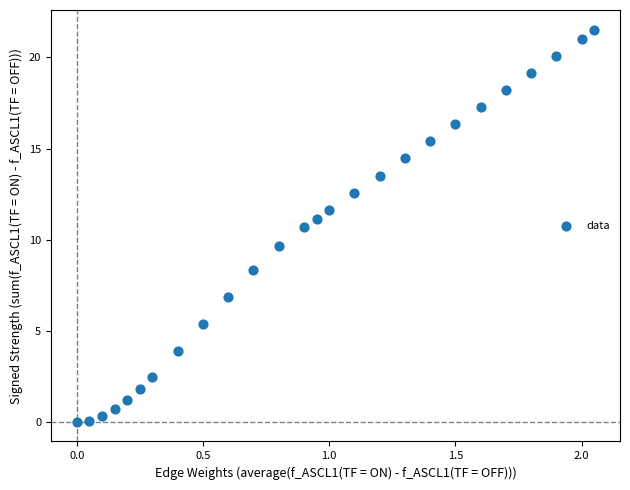

What is the range of Y values (max minus min)?

21.5